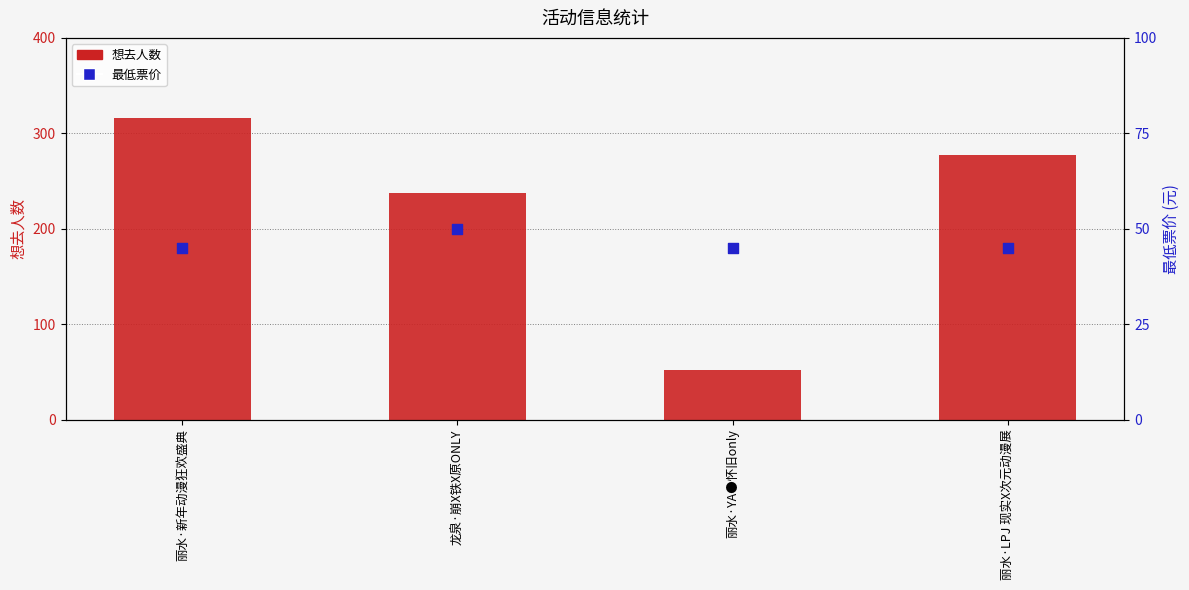

Which series contains the highest Y value?

想去人数